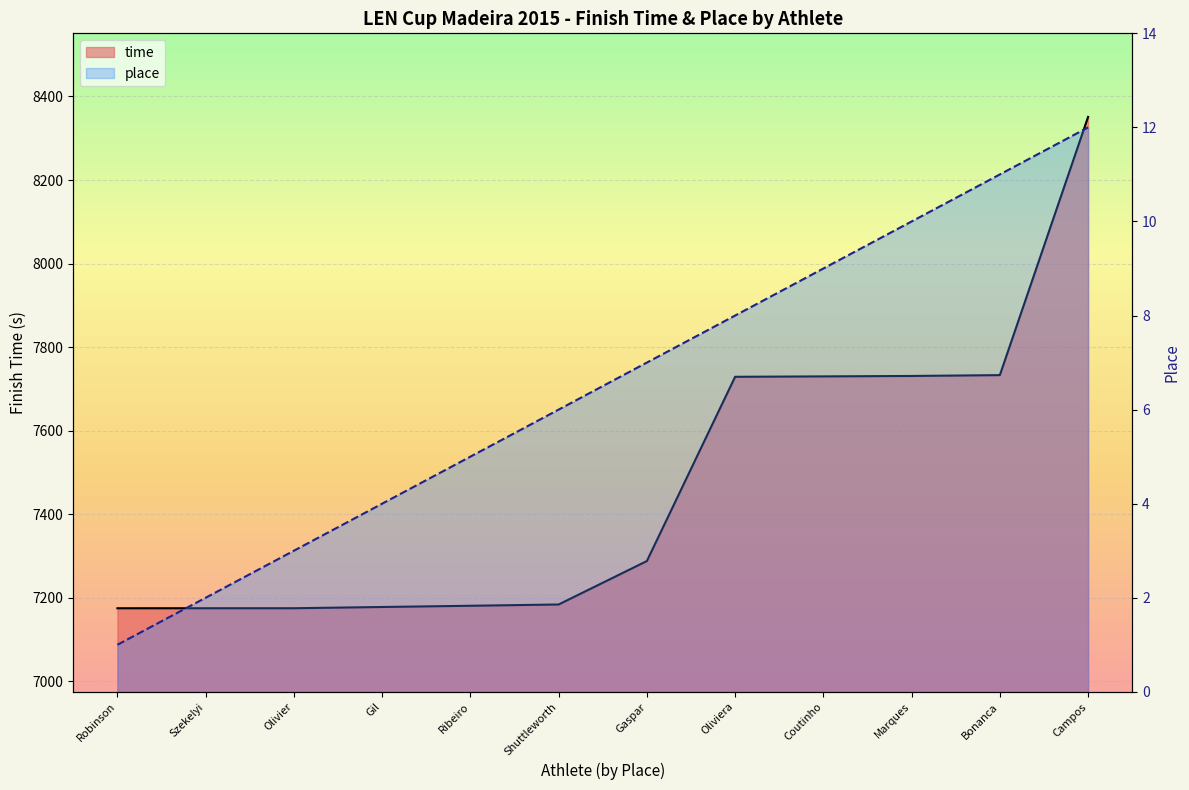

True or false: place has a value of 8.0 at Oliviera.

True